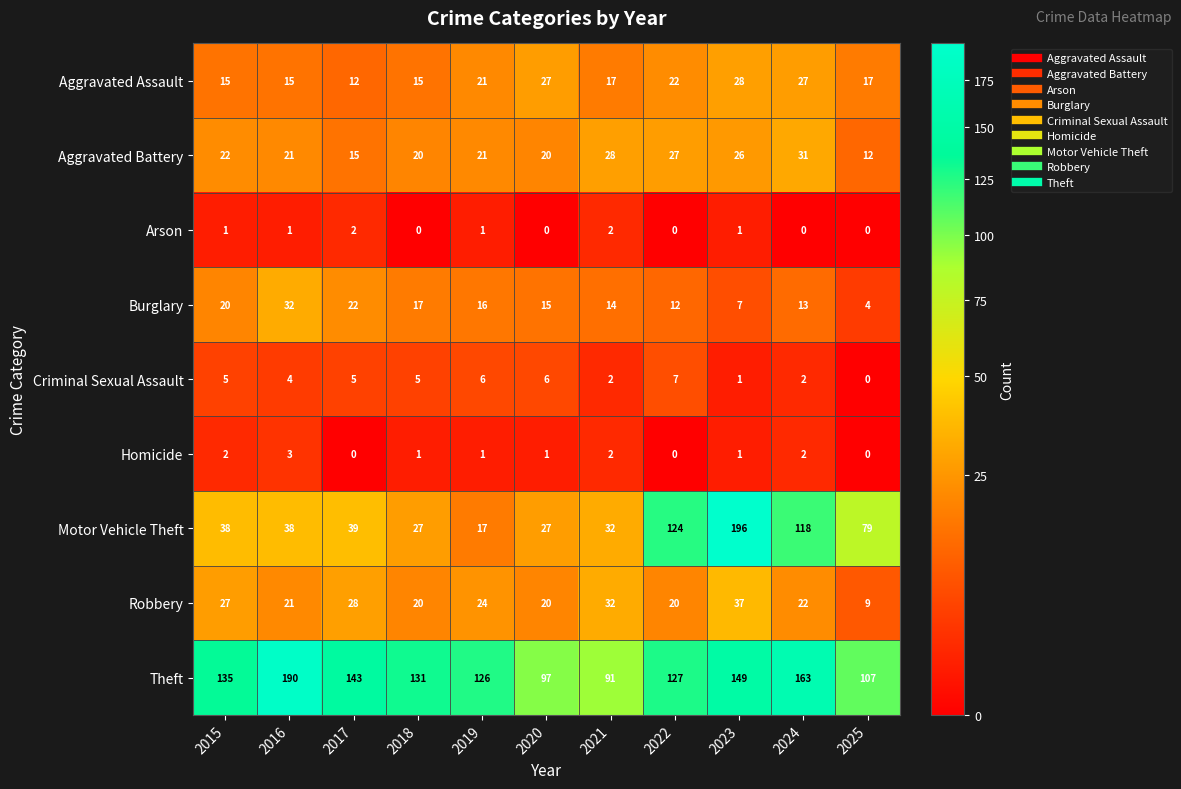

Is it true that Aggravated Assault equals 22 at 2022?

True